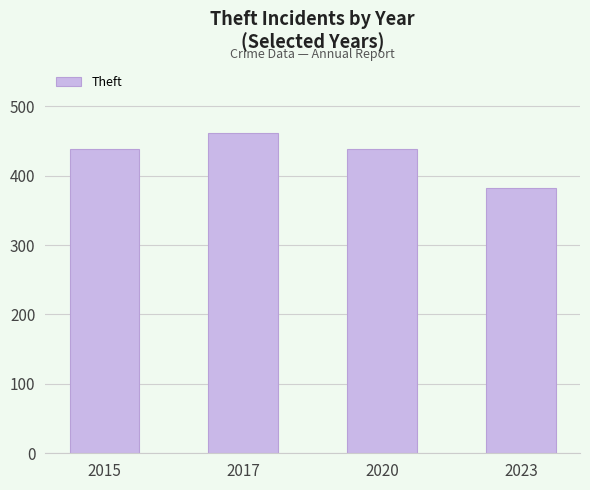

The chart shows a value of 461 at 2017. True or false?

True